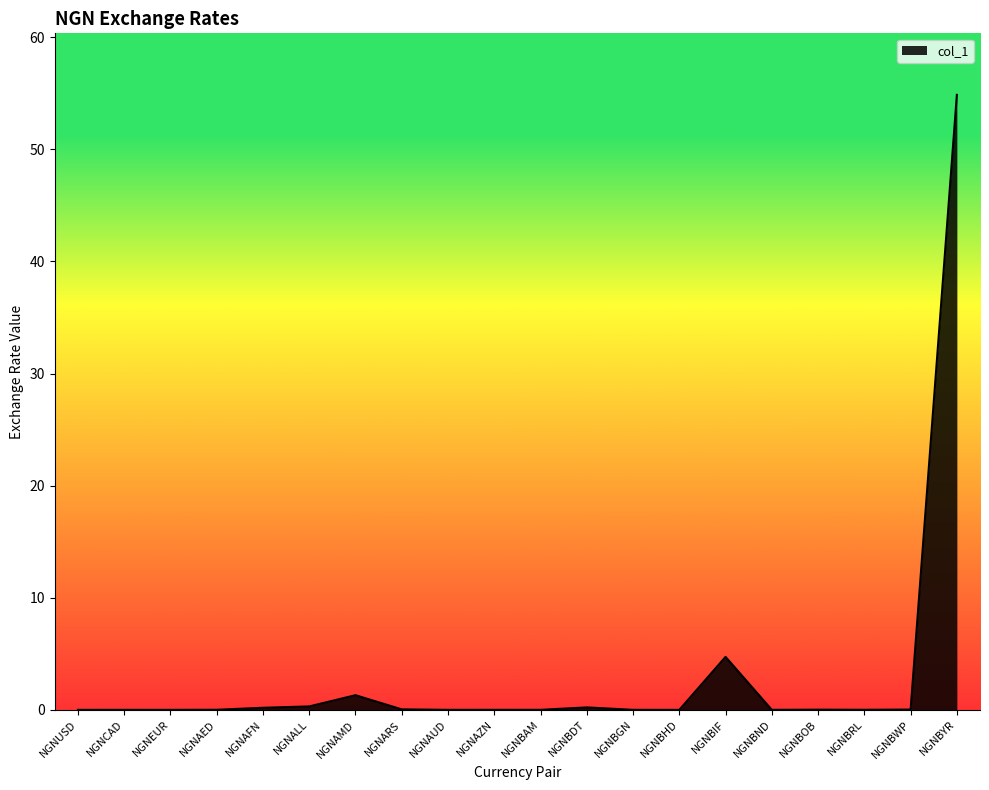

Is it true that the value at NGNBIF is 7.8?

False